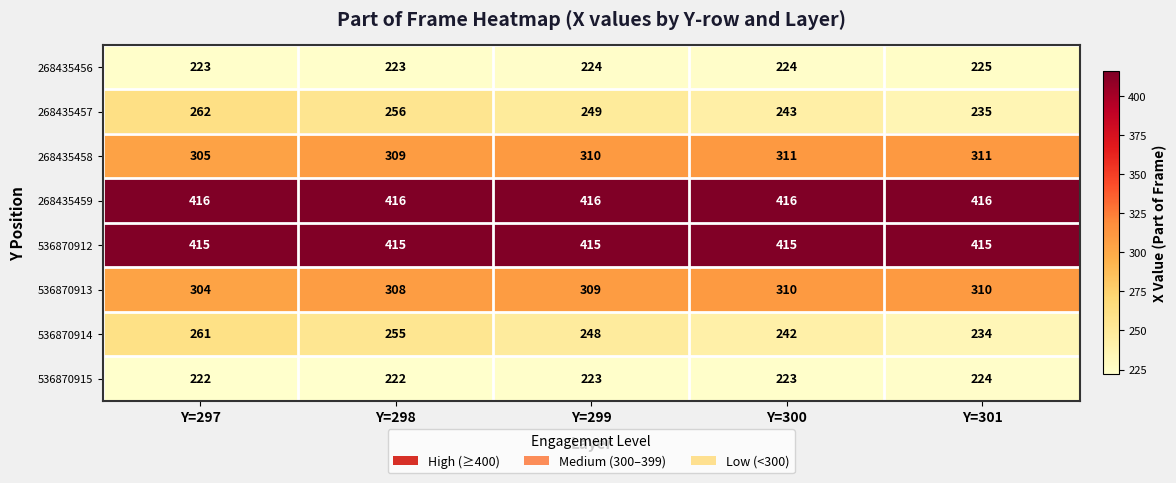

What is the difference between the highest and lowest values at Y=297?

194